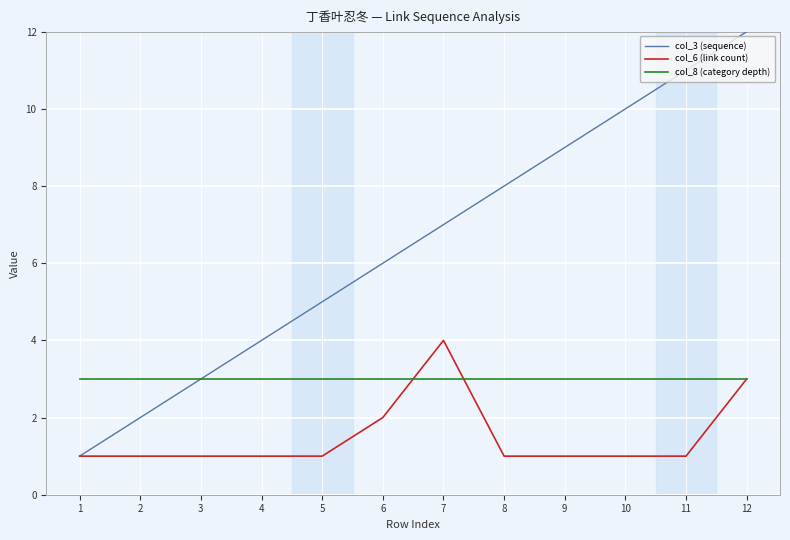

Which label corresponds to the largest value in the chart?

12